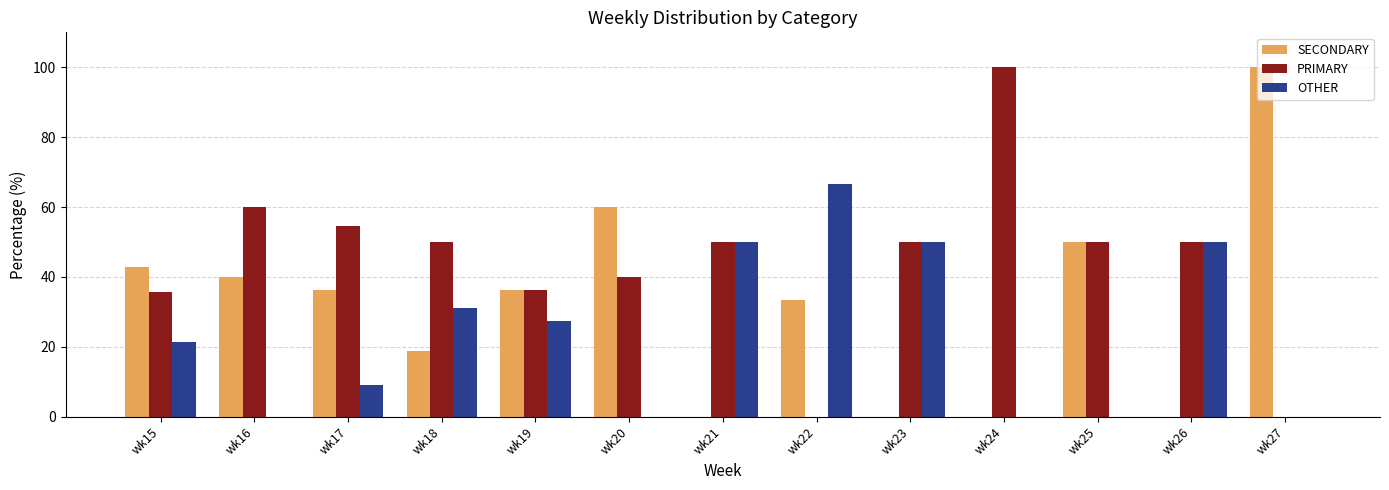

Which series has the largest total across all categories?

PRIMARY